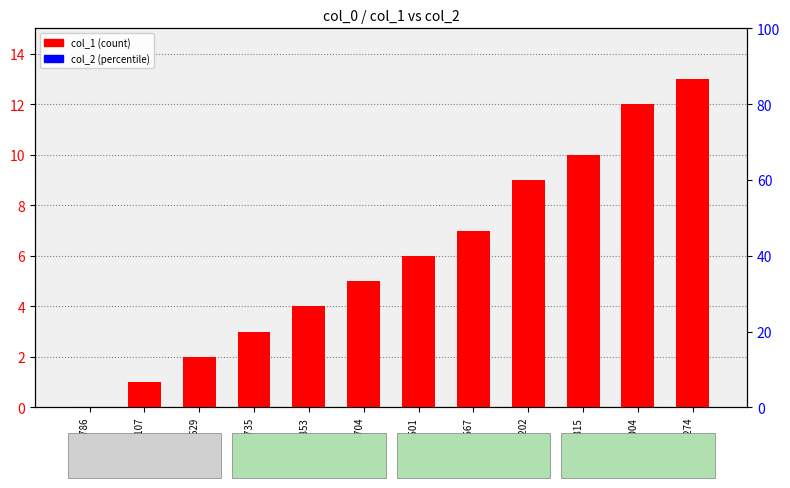

Which series changed the most between 1460977704 and 1471633815?

col_1